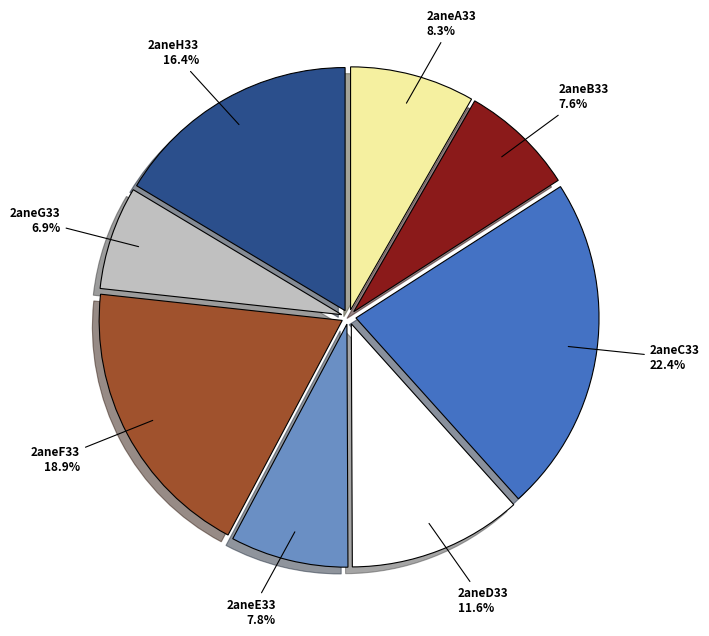

To the nearest percent, what is the average slice percentage?

12%